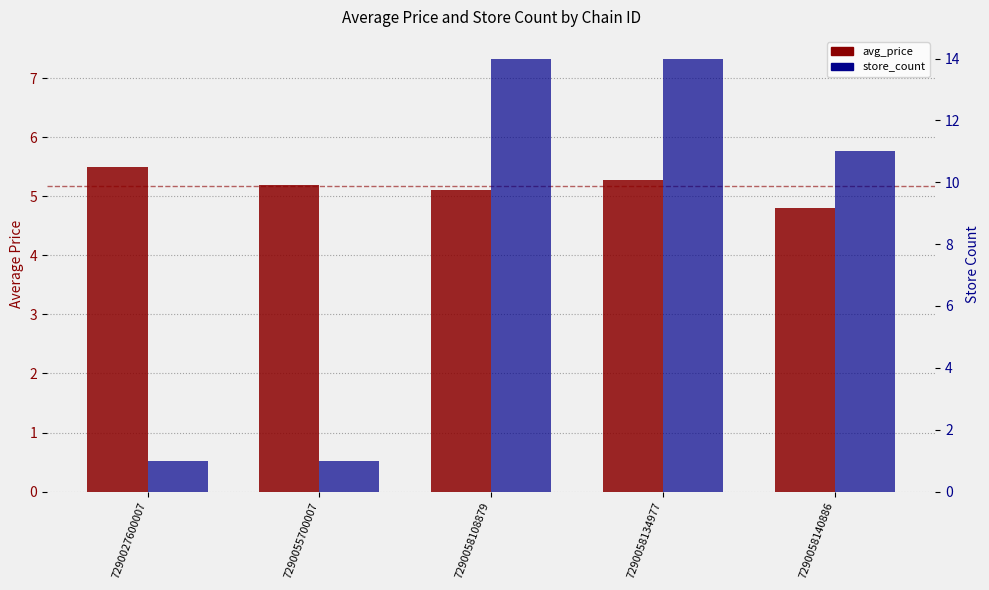

What is the maximum value for avg_price?

5.5